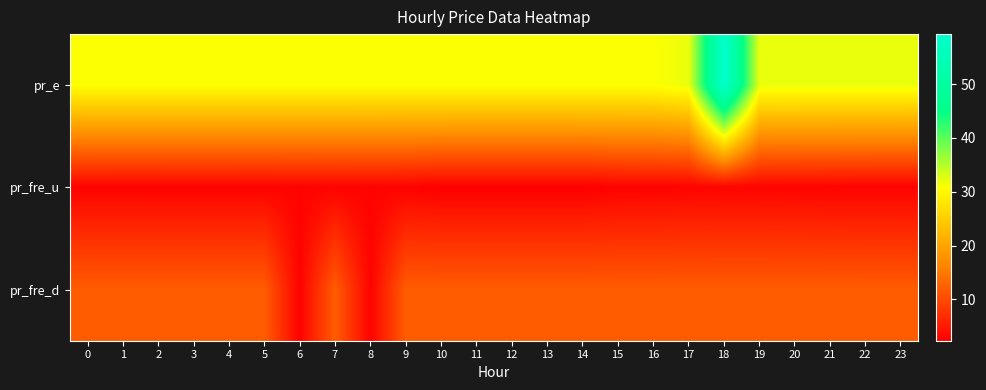

What is the difference between the highest and lowest values at 4?

28.3